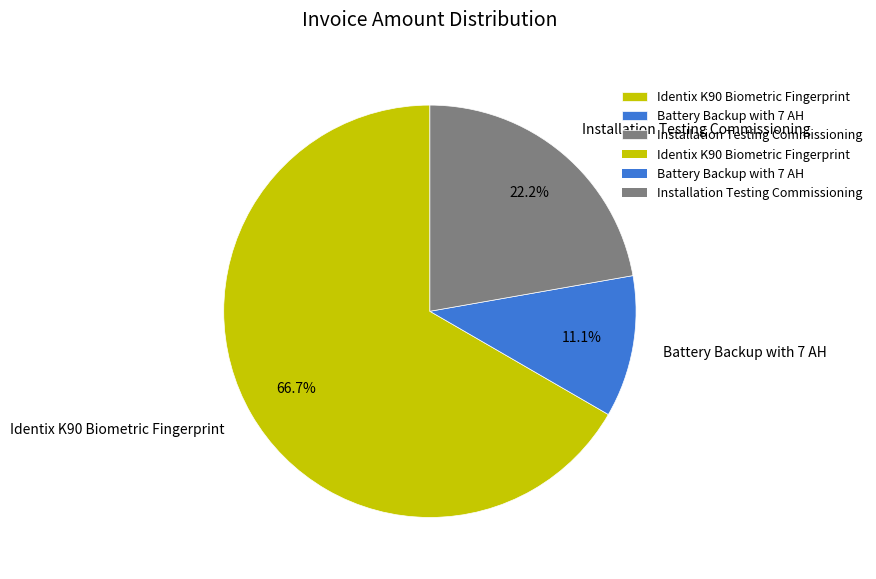

What portion of the pie excludes Installation Testing Commissioning?

77.8%